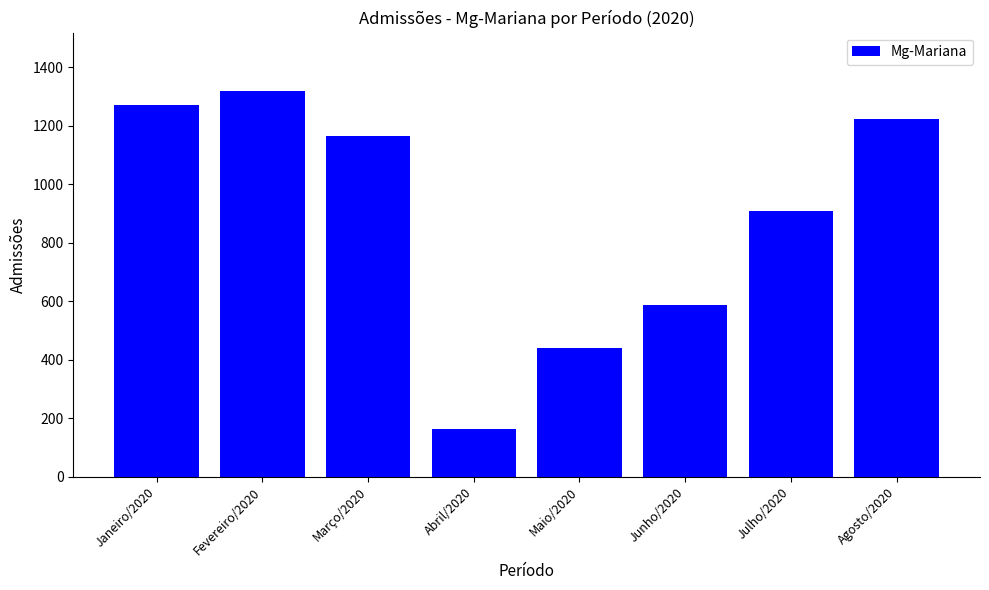

What is the minimum value shown in the chart?

163